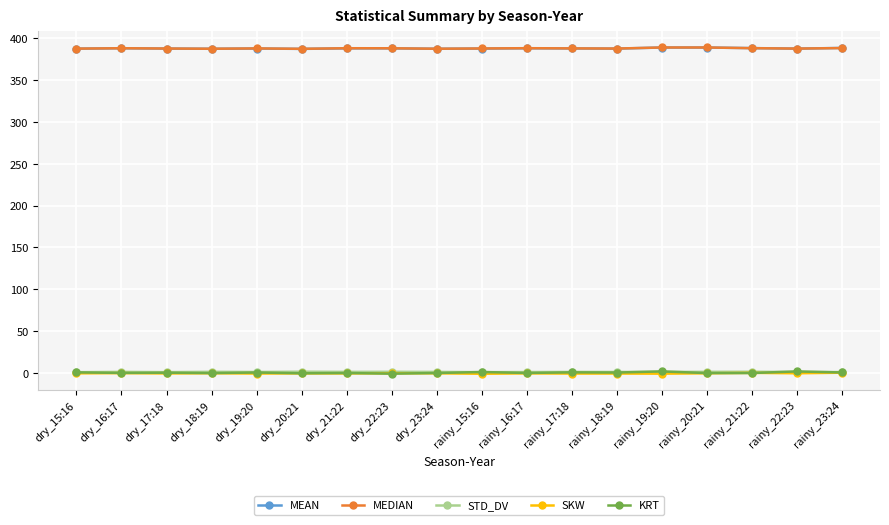

True or false: MEDIAN has more than 1 points higher than both neighbors.

True